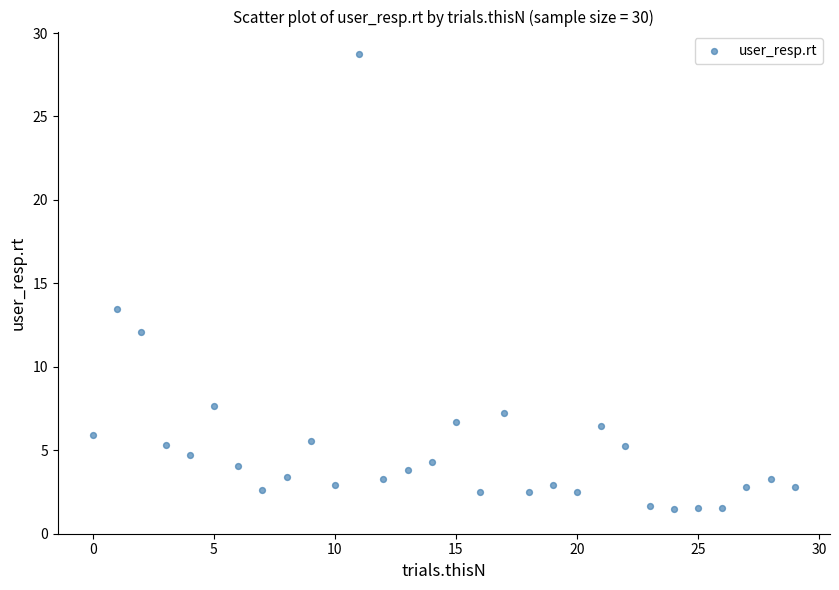

What is the range of Y values (max minus min)?

27.3